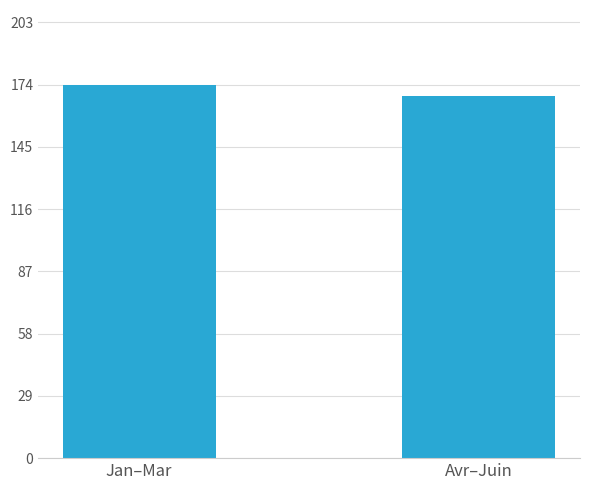

Which has a higher value, Jan–Mar or Avr–Juin?

Jan–Mar